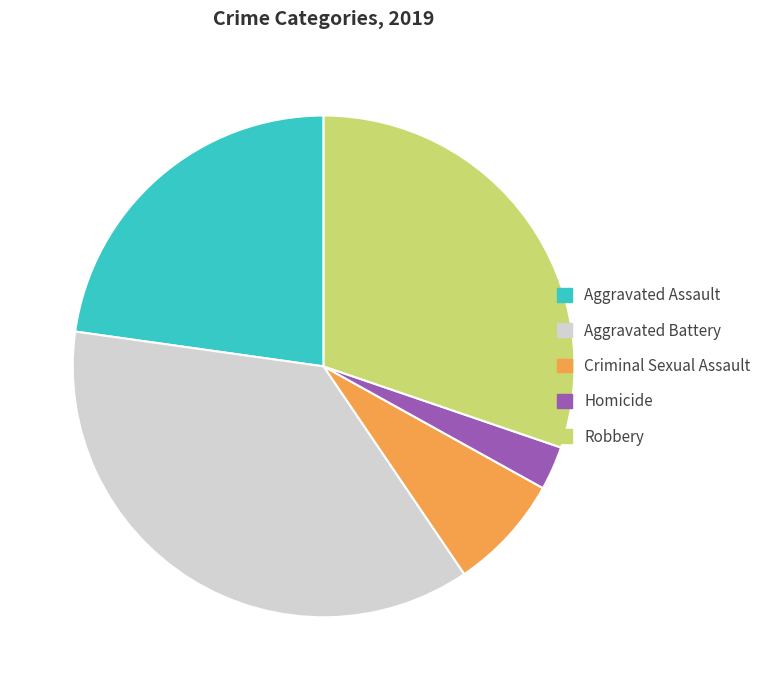

The Robbery slice represents 41% of the pie. True or false?

False